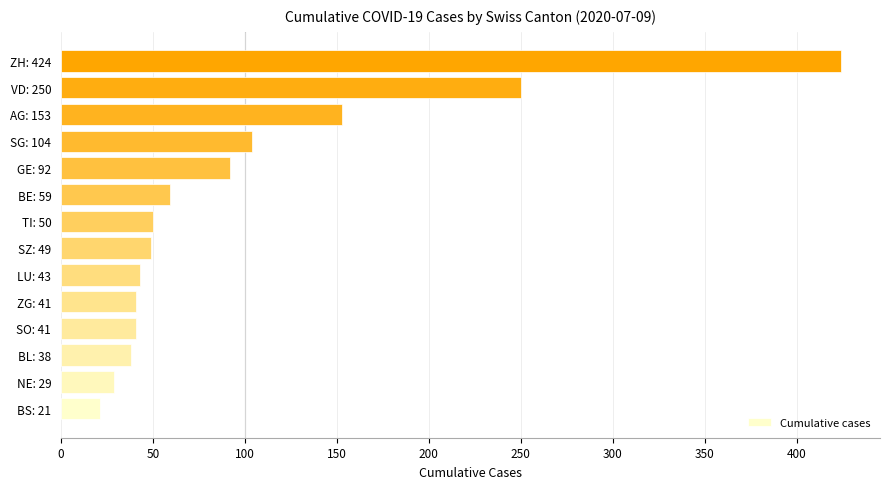

Which label corresponds to the largest value in the chart?

ZH: 424